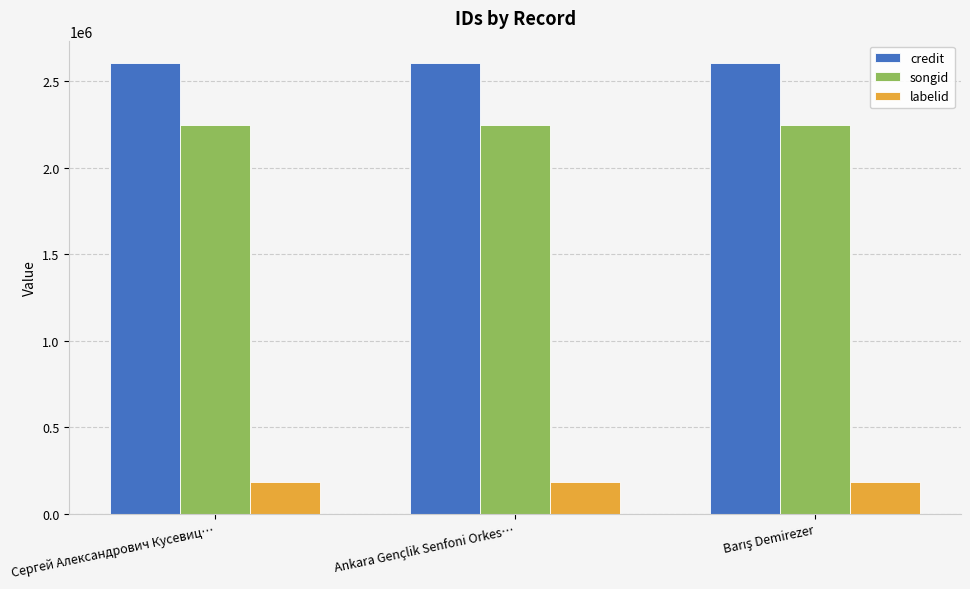

What position from the left is Сергей Александрович Кусевиц…?

1